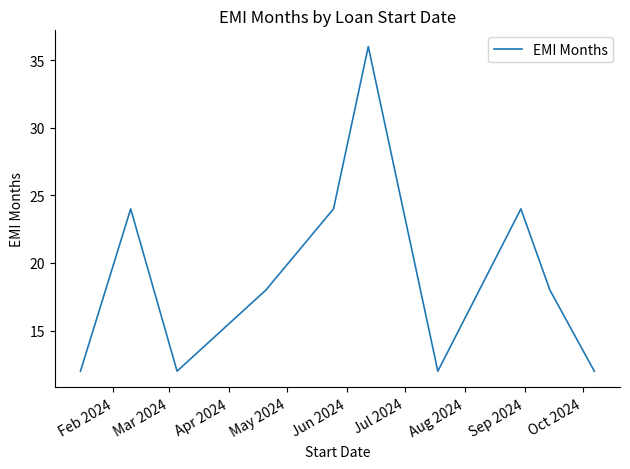

What is the smallest value displayed?

12